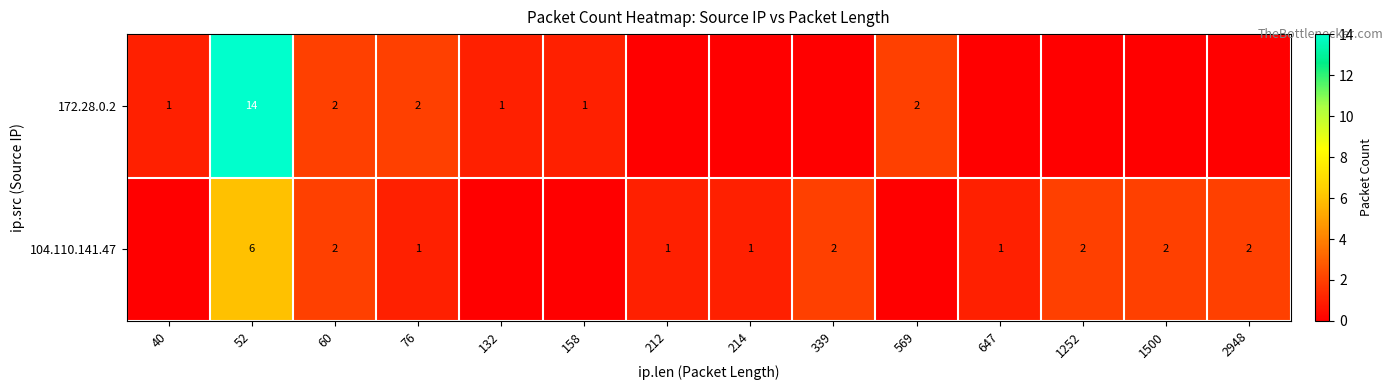

Is it true that 172.28.0.2 equals 5 at 52?

False